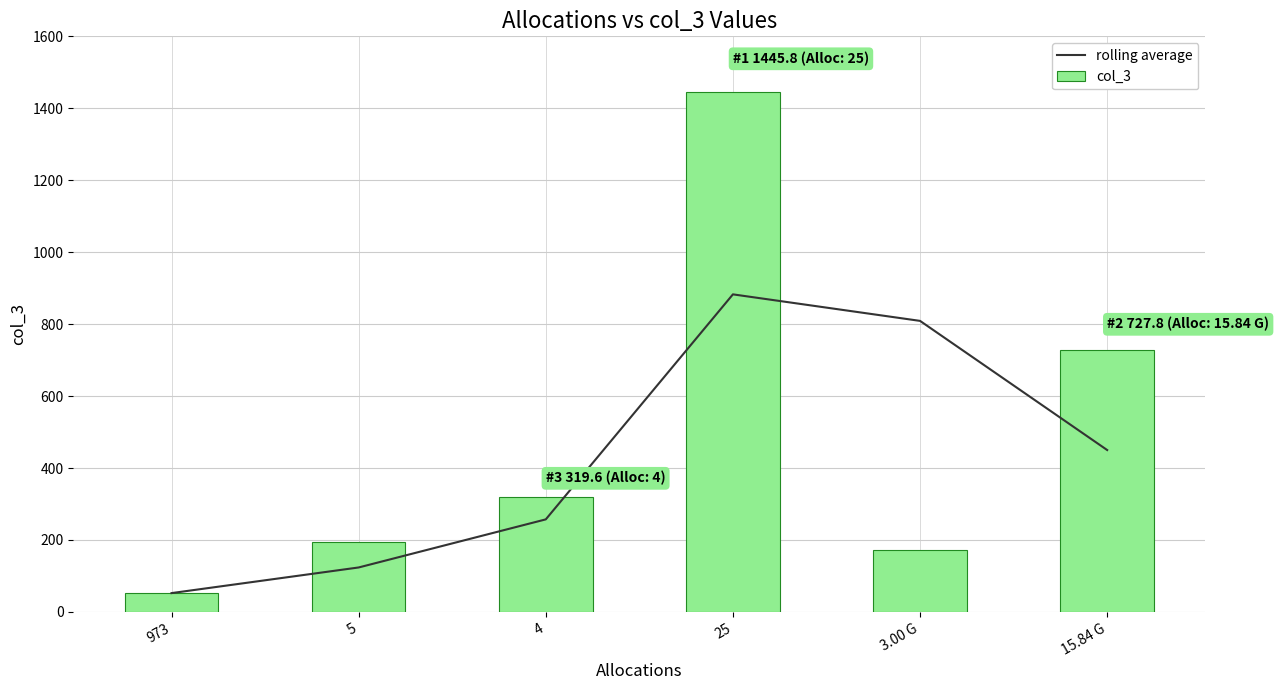

What is the greatest value displayed?

1445.8